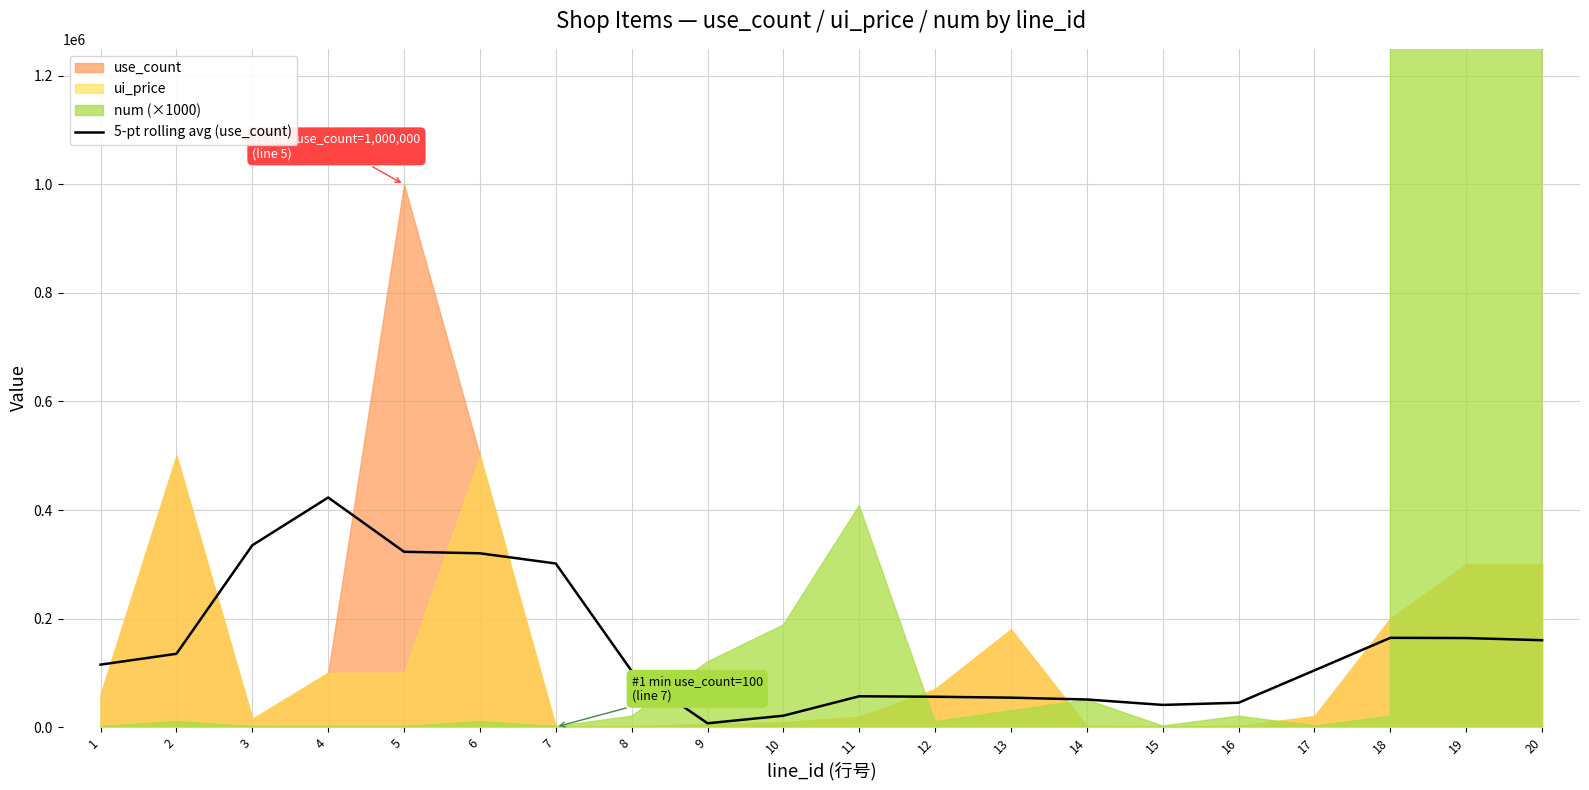

The value of 5-pt rolling avg (use_count) at 4 is 92149. True or false?

False